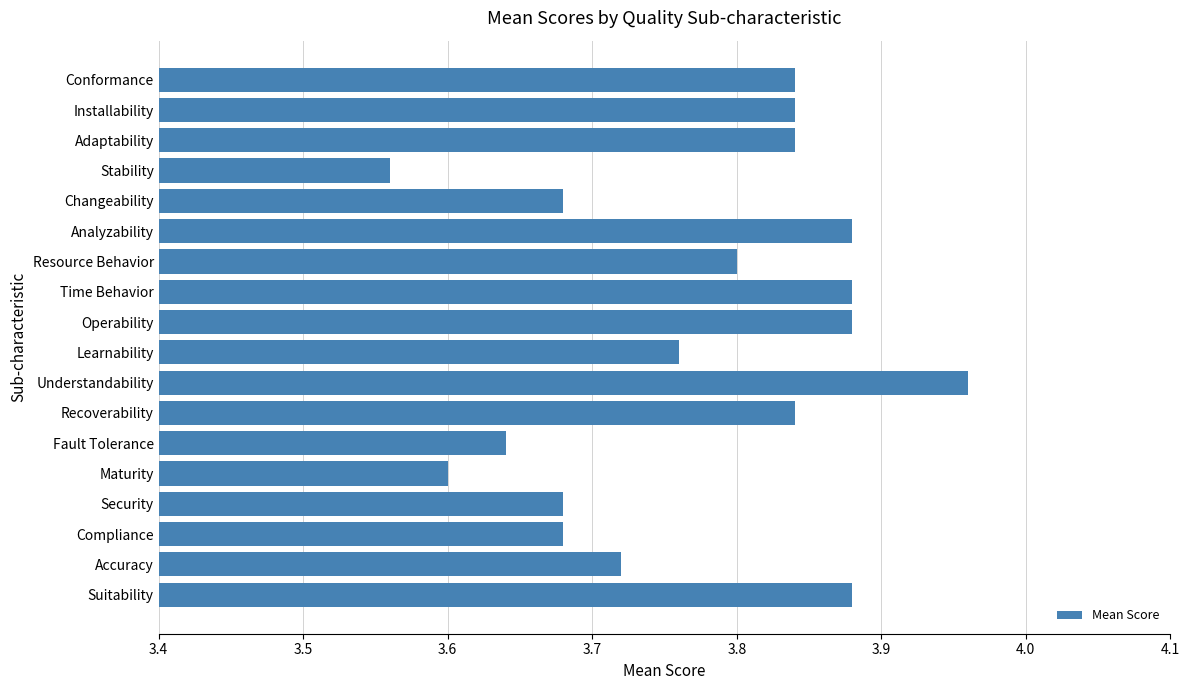

What is the difference between the second highest and minimum values?

0.3